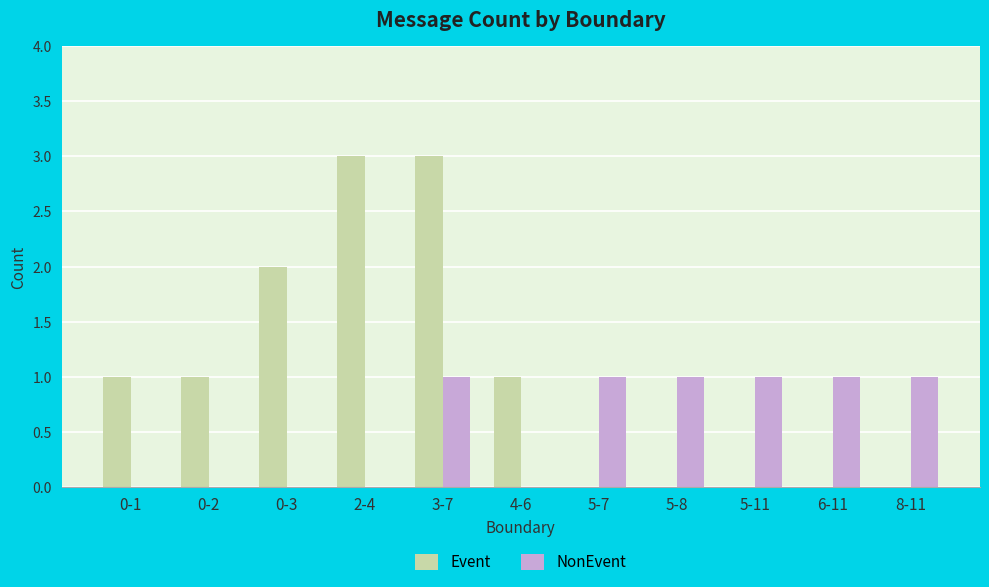

Reading left to right, extract all data points from this chart.

Event: 0-1=1	0-2=1	0-3=2	2-4=3	3-7=3	4-6=1	5-7=0	5-8=0	5-11=0	6-11=0	8-11=0
NonEvent: 0-1=0	0-2=0	0-3=0	2-4=0	3-7=1	4-6=0	5-7=1	5-8=1	5-11=1	6-11=1	8-11=1